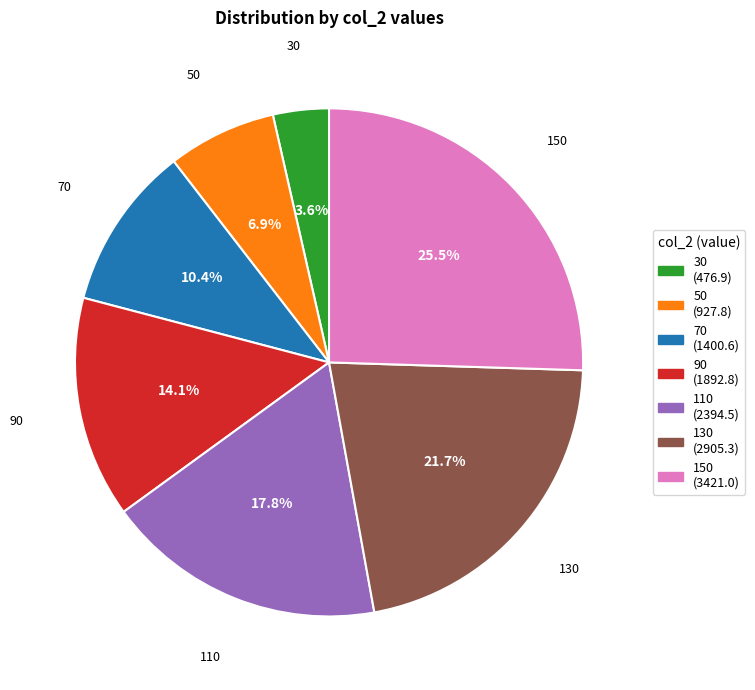

What percentage is the 70 slice, to the nearest percent?

10%